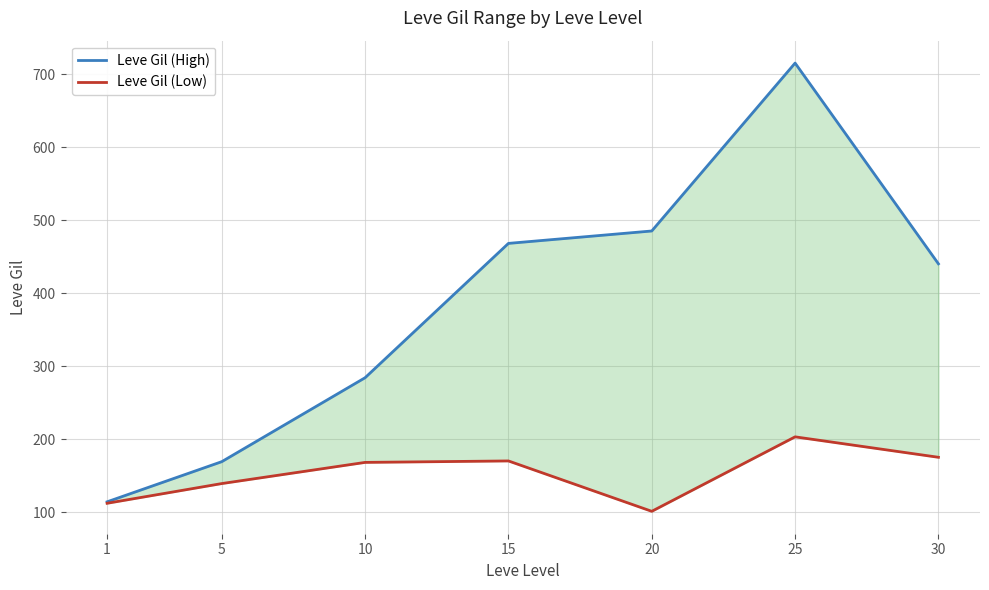

Is this an area chart (filled region under the line)?

No